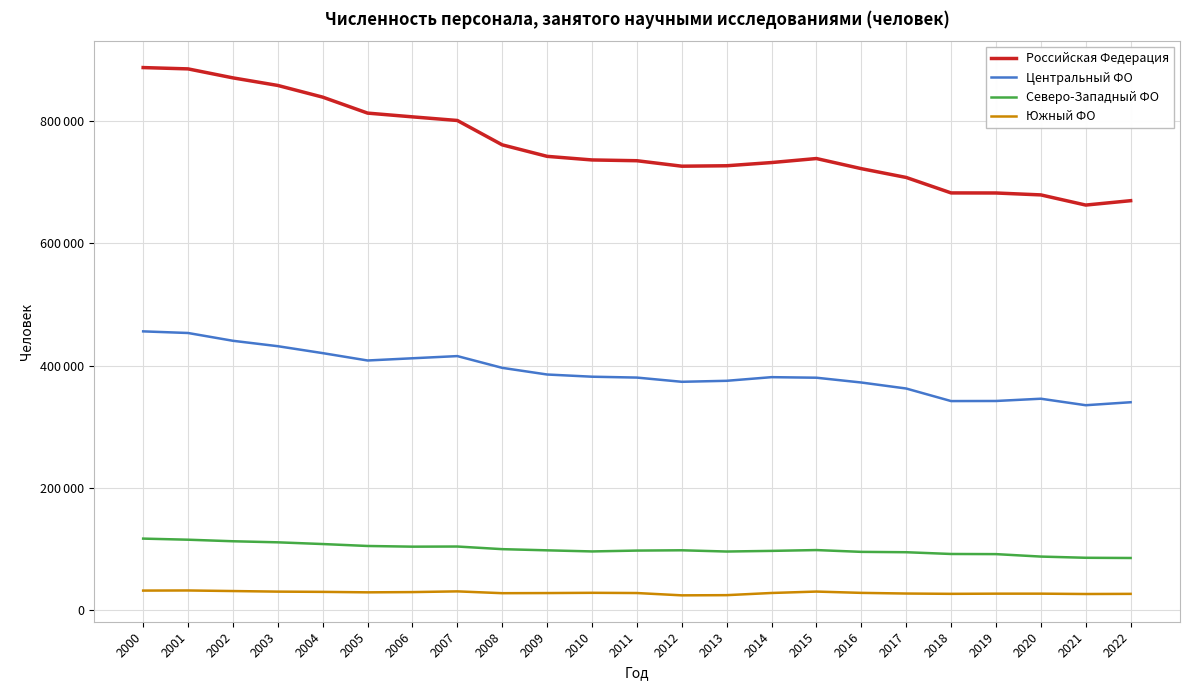

What are all the series names shown in the legend?

Российская Федерация, Центральный ФО, Северо-Западный ФО, Южный ФО